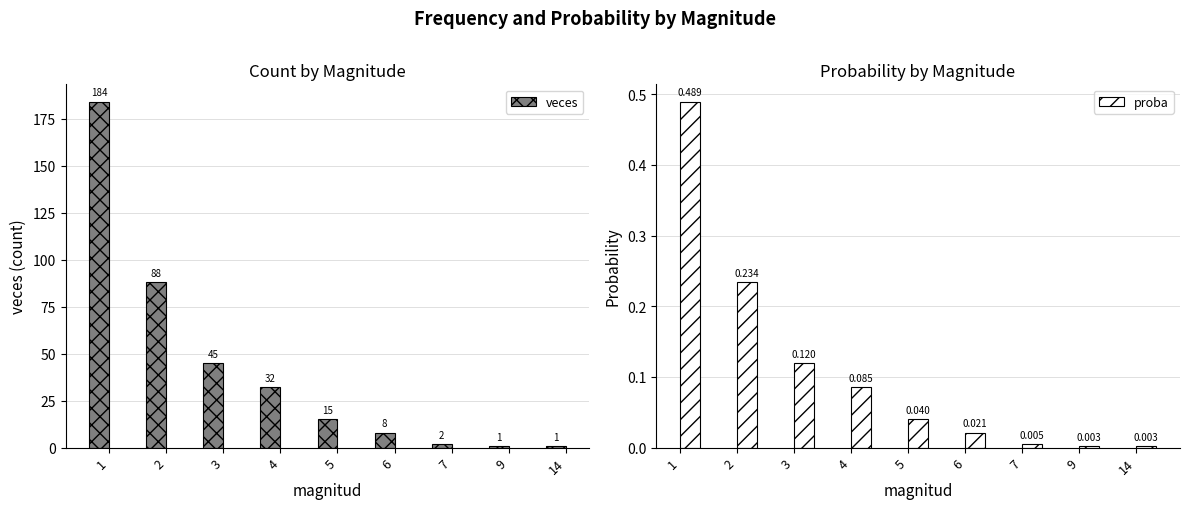

What are all the series names shown in the legend?

veces, proba